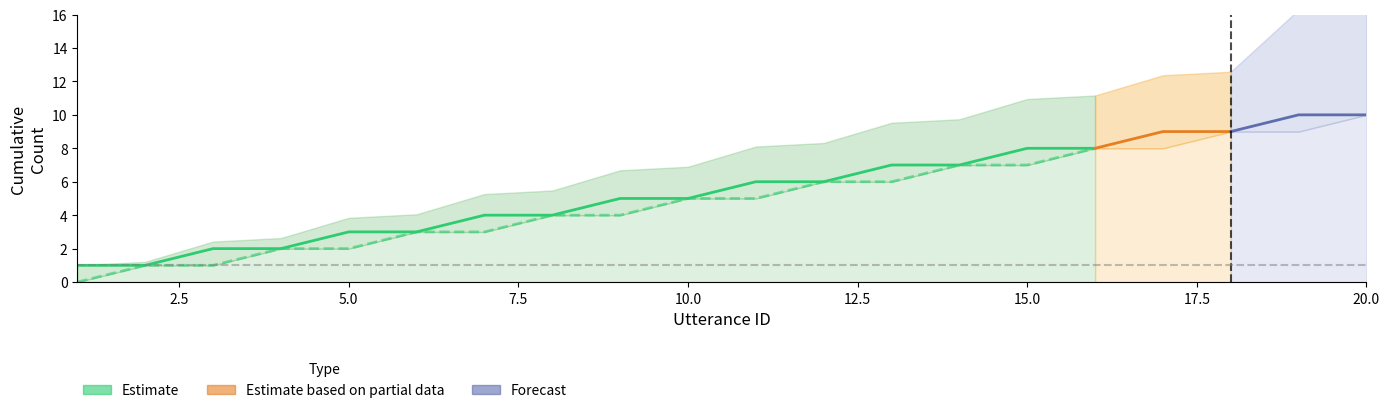

How many values in the utterance_id series are below 11?

10